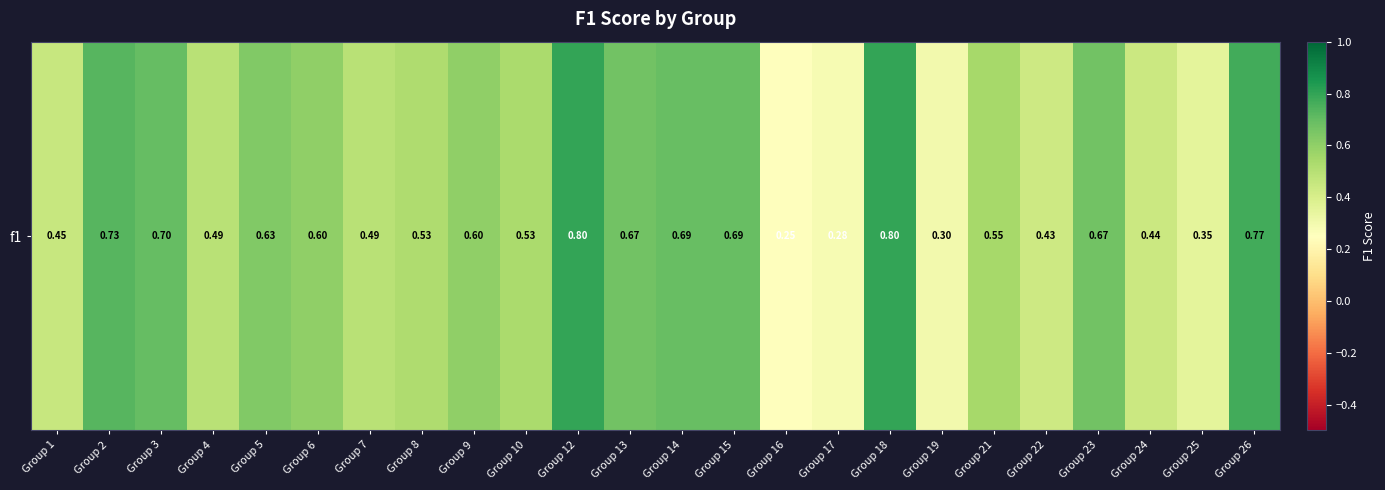

What is the sum of all values?

13.4